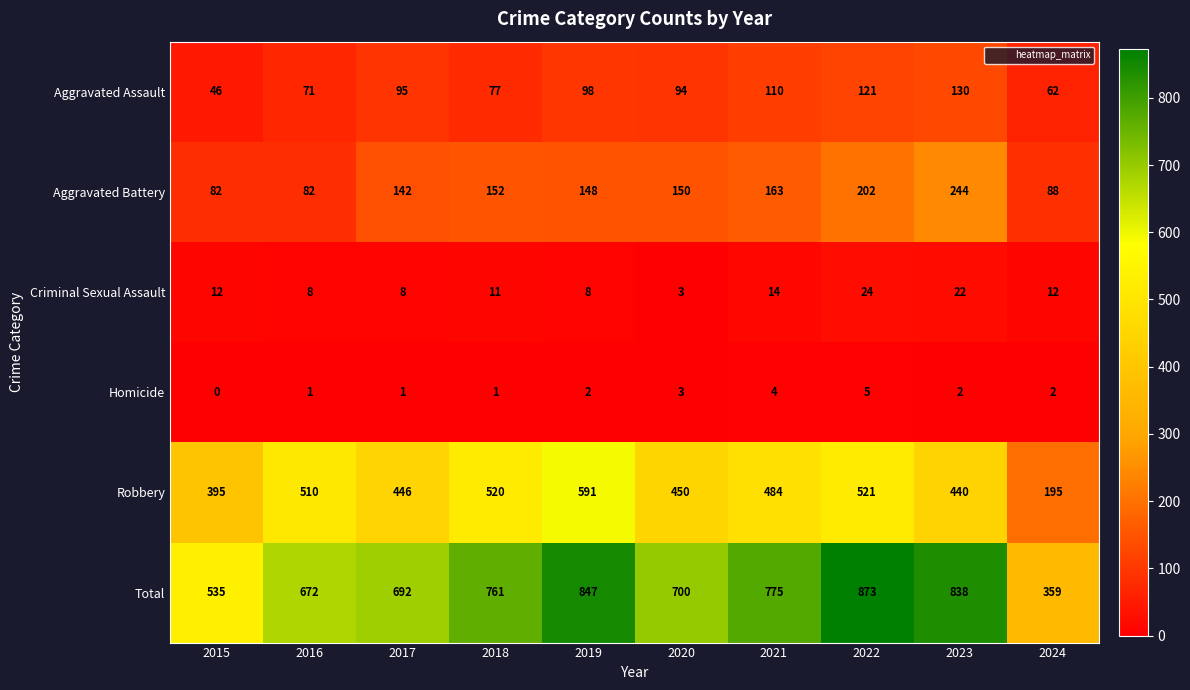

Which series has the widest spread of values?

Total